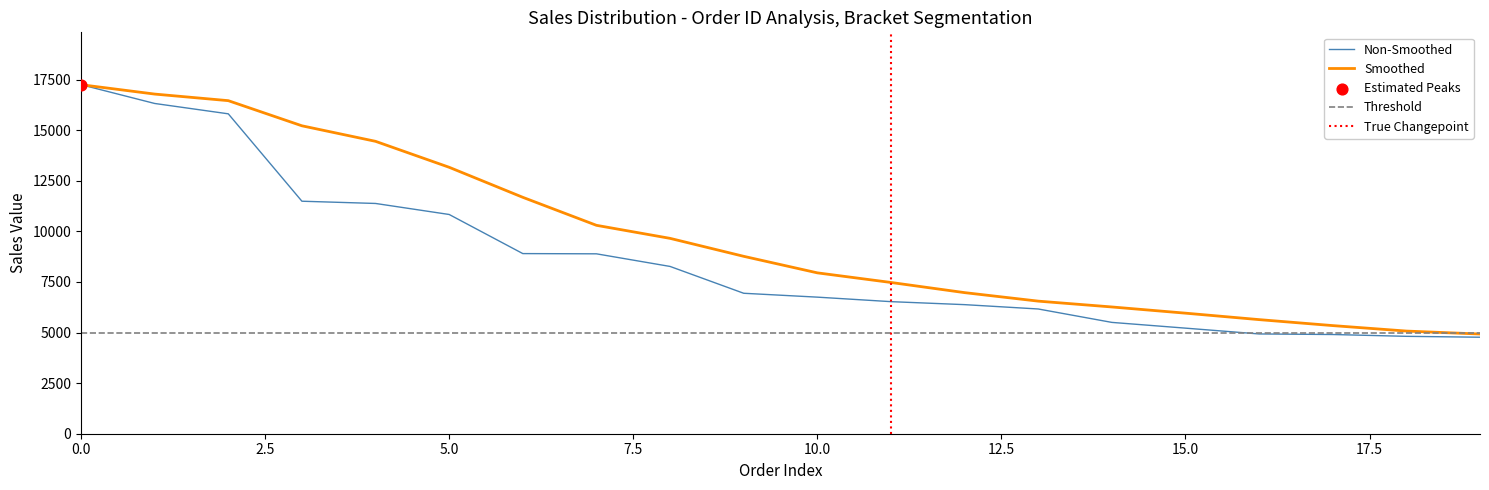

What is the minimum value for Smoothed?

4927.0